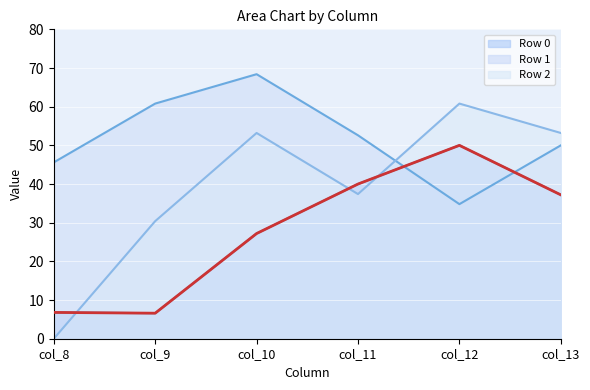

List the labels in order of value, largest first.

col_12, col_11, col_13, col_10, col_8, col_9